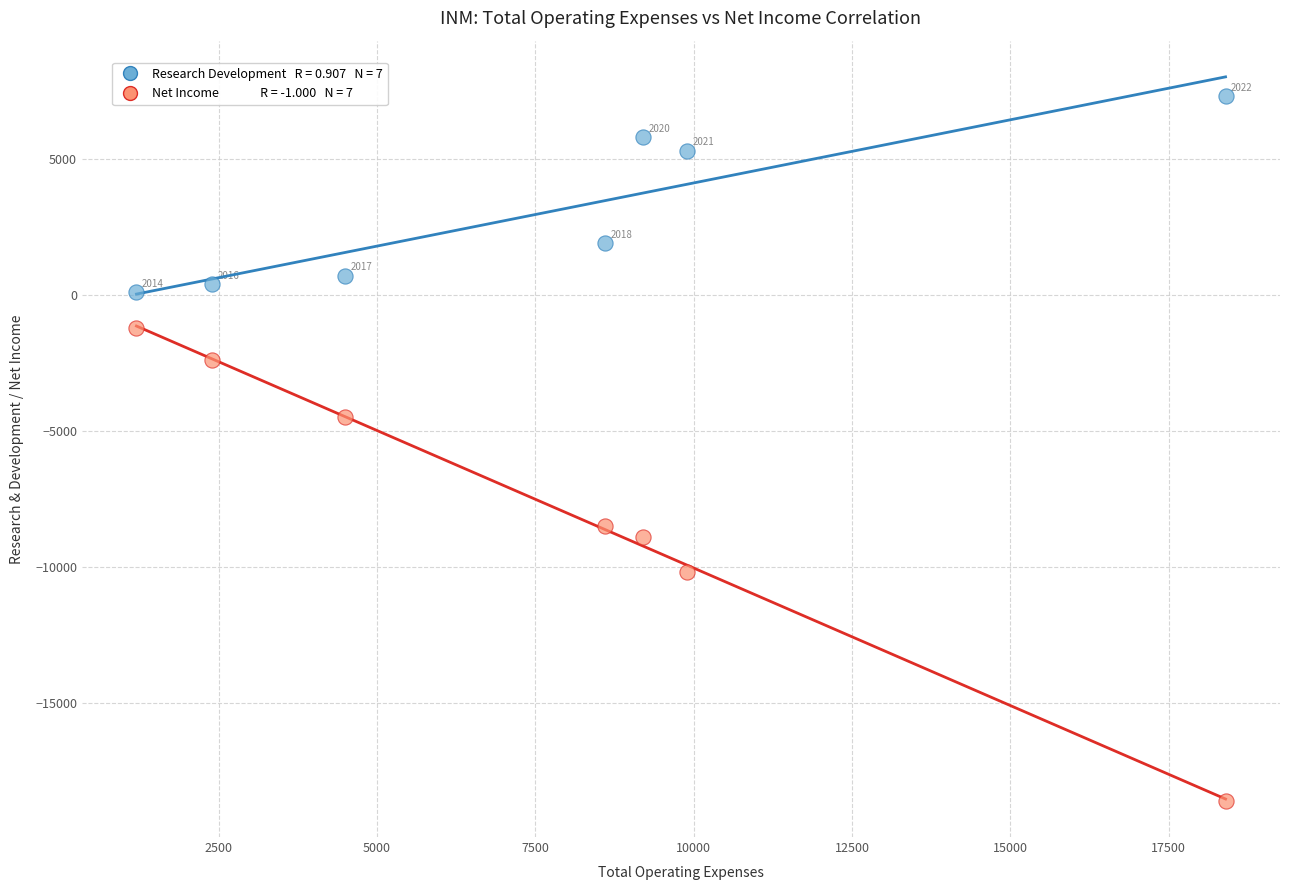

Across all data points, what is the range of Y values (max minus min)?

25900